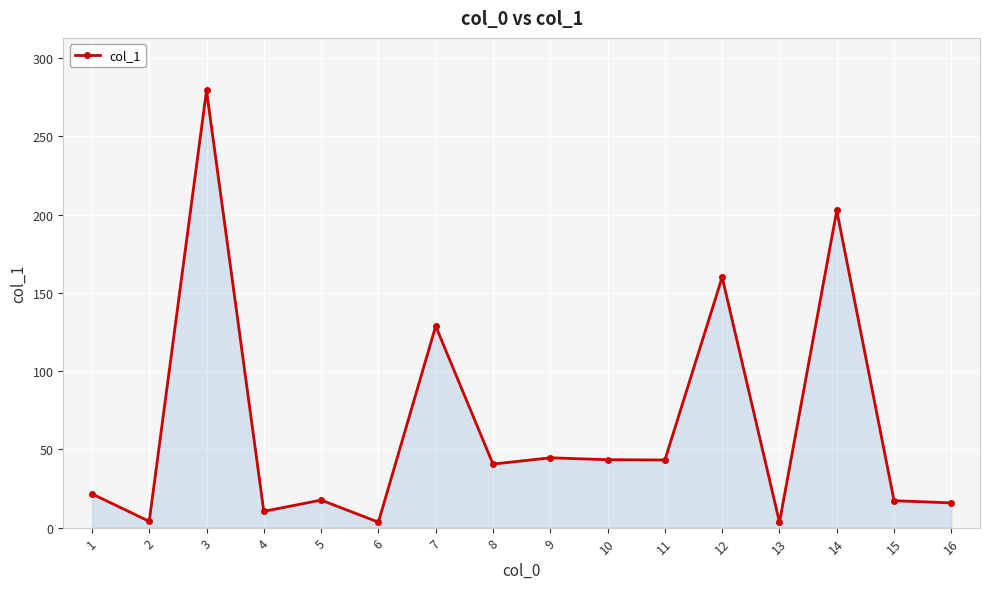

What is the change in value from 4 to 5?

+7.2